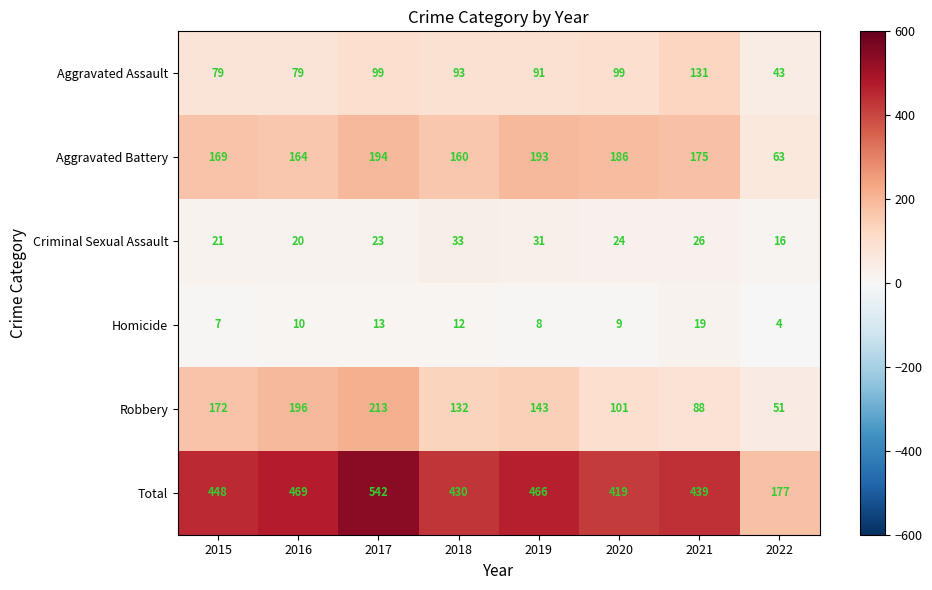

Rank the series by their maximum value, from highest to lowest.

Total, Robbery, Aggravated Battery, Aggravated Assault, Criminal Sexual Assault, Homicide